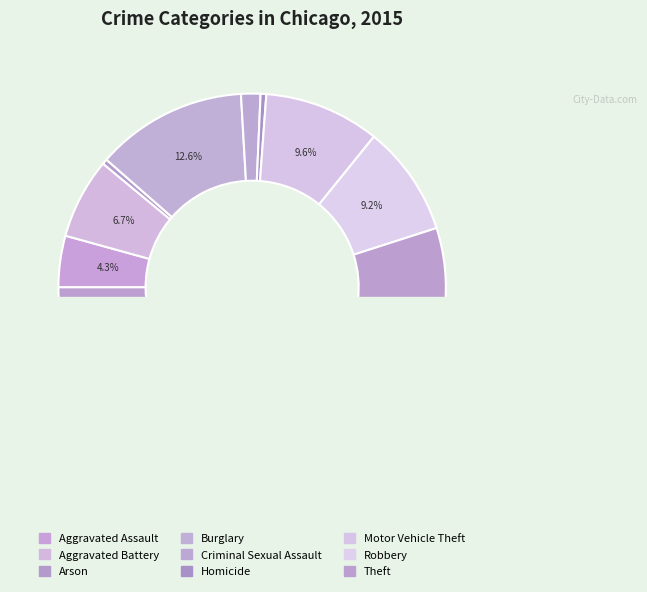

The Arson slice represents 0% of the pie. True or false?

True